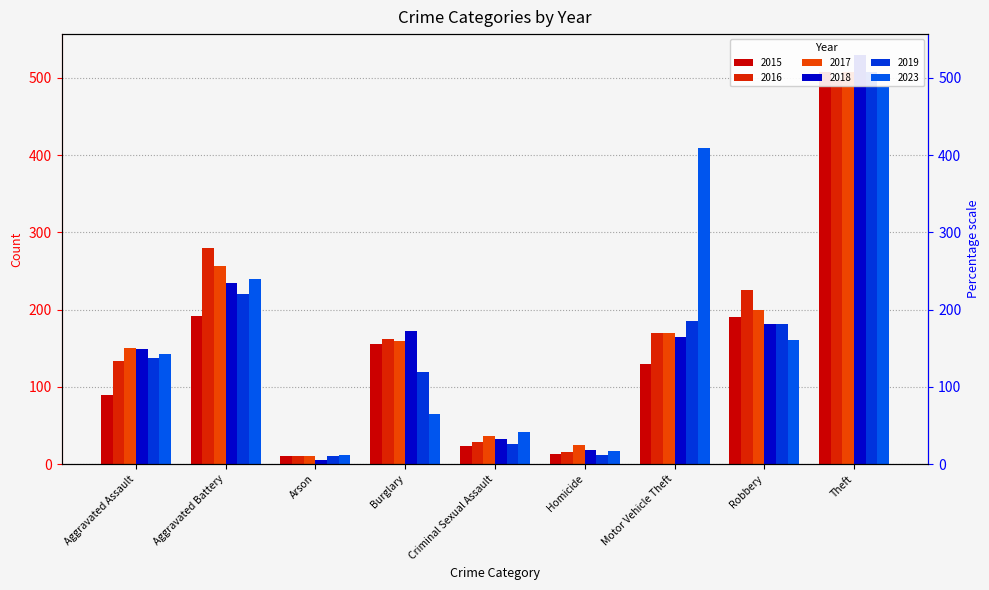

At which label does 2015 reach its minimum?

Arson